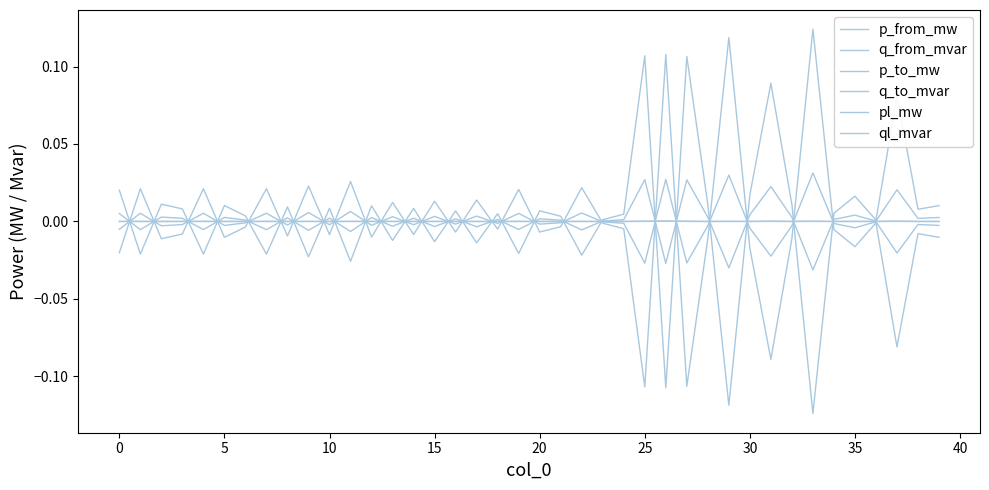

True or false: q_from_mvar has more than 1 points higher than both neighbors.

True